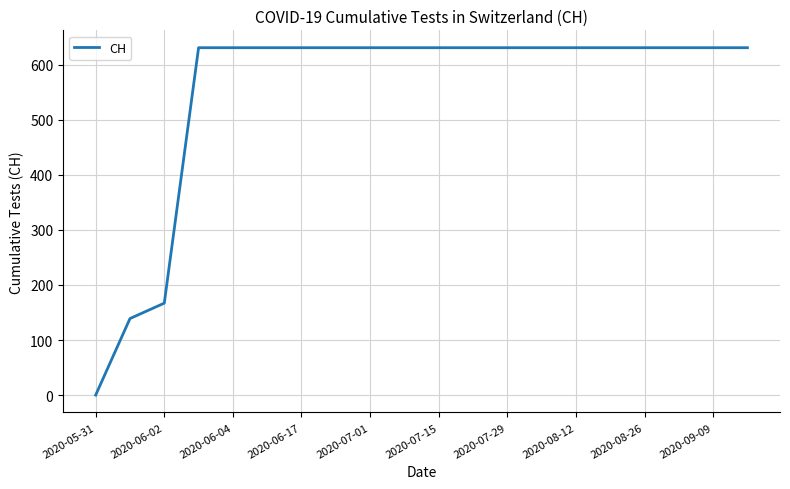

What is the greatest value displayed?

631